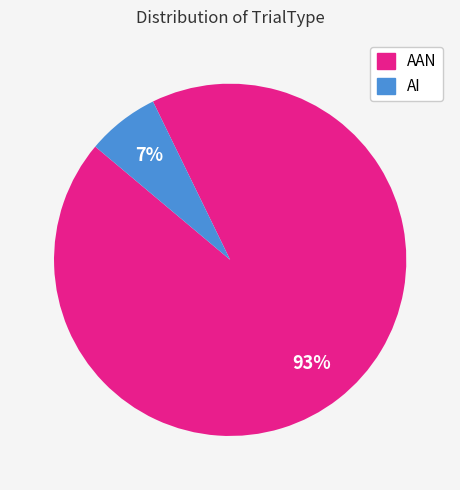

To the nearest percent, what is the average slice percentage?

50%